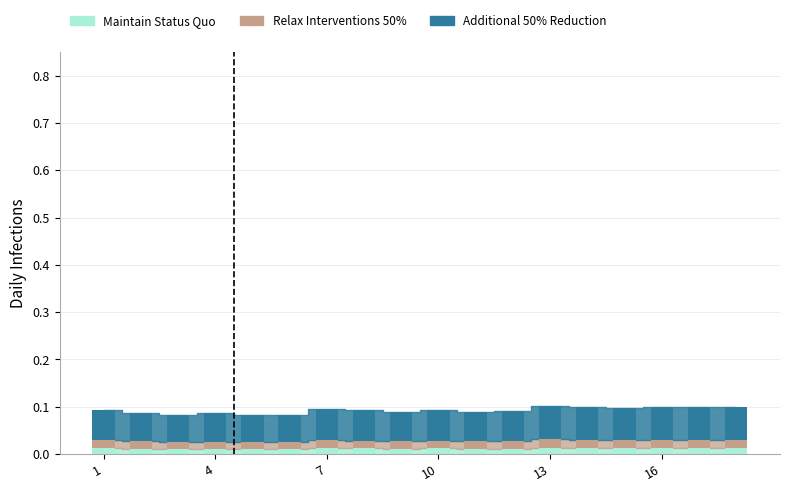

Rank the series at 11 from lowest to highest value.

Maintain Status Quo, Relax Interventions 50%, Additional 50% Reduction